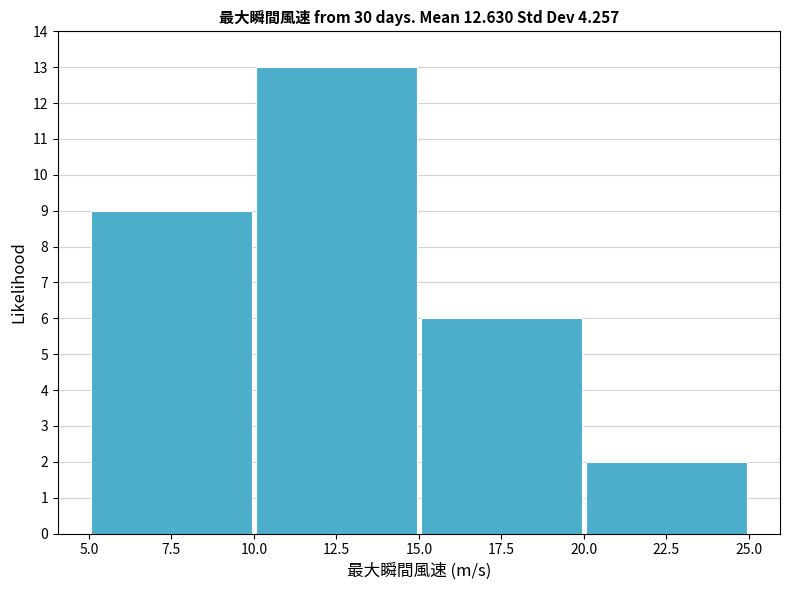

How tall is the bar that spans 10.0 to 15.0 on the x-axis? The values are not printed on the chart, so give them approximately, as read against the axis.

13